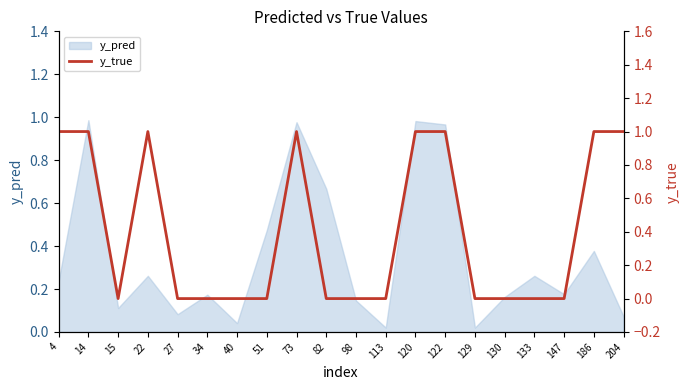

What is the change in value from 98 to 122?

+1